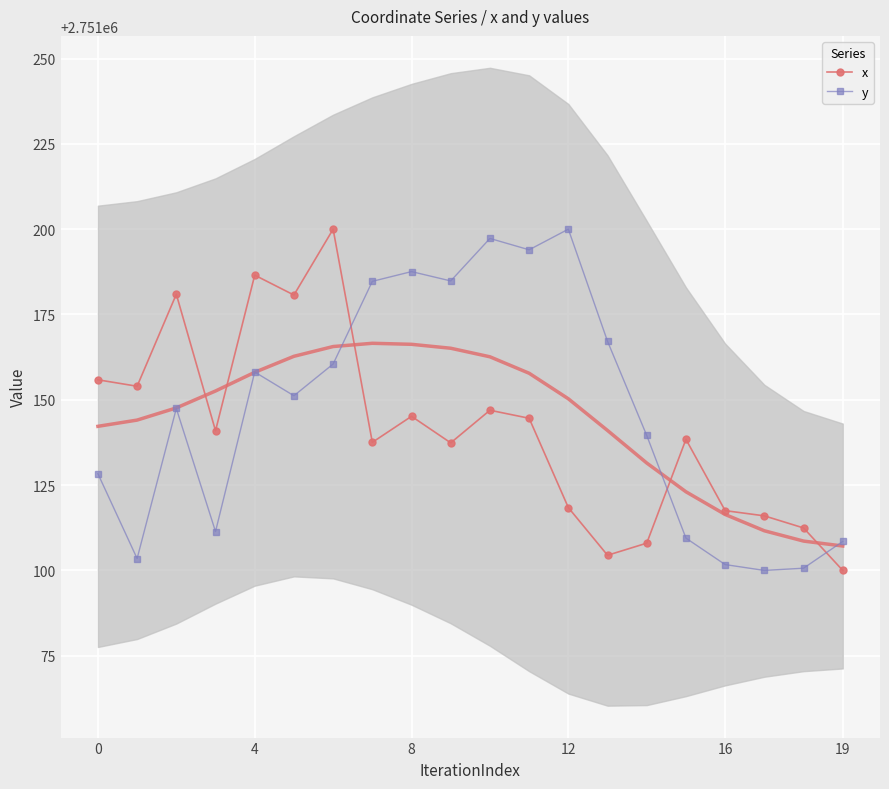

What is the average value of the x series?

2751141.3